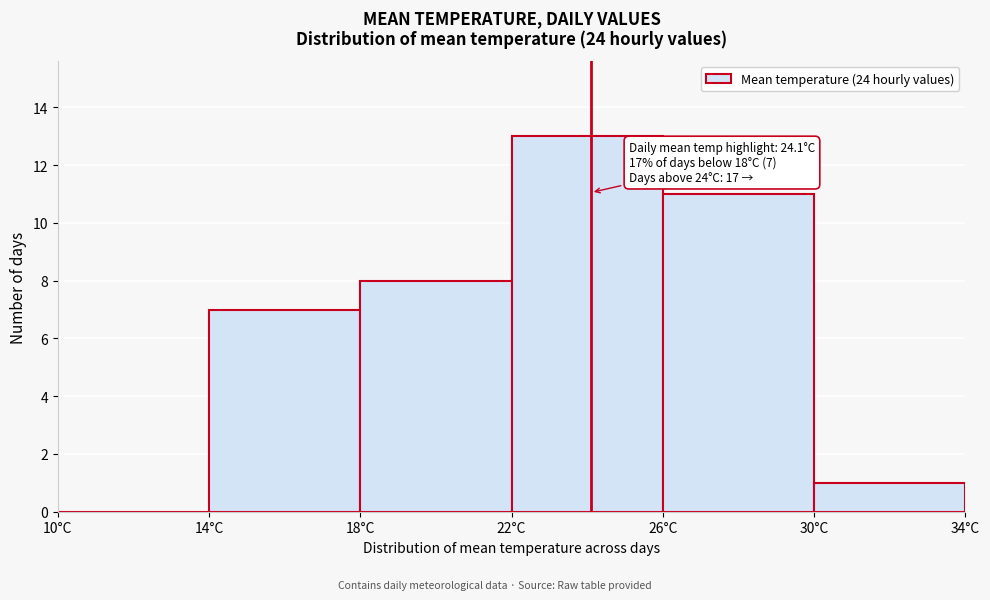

Over which range of the x-axis is the bar tallest?

22 to 26